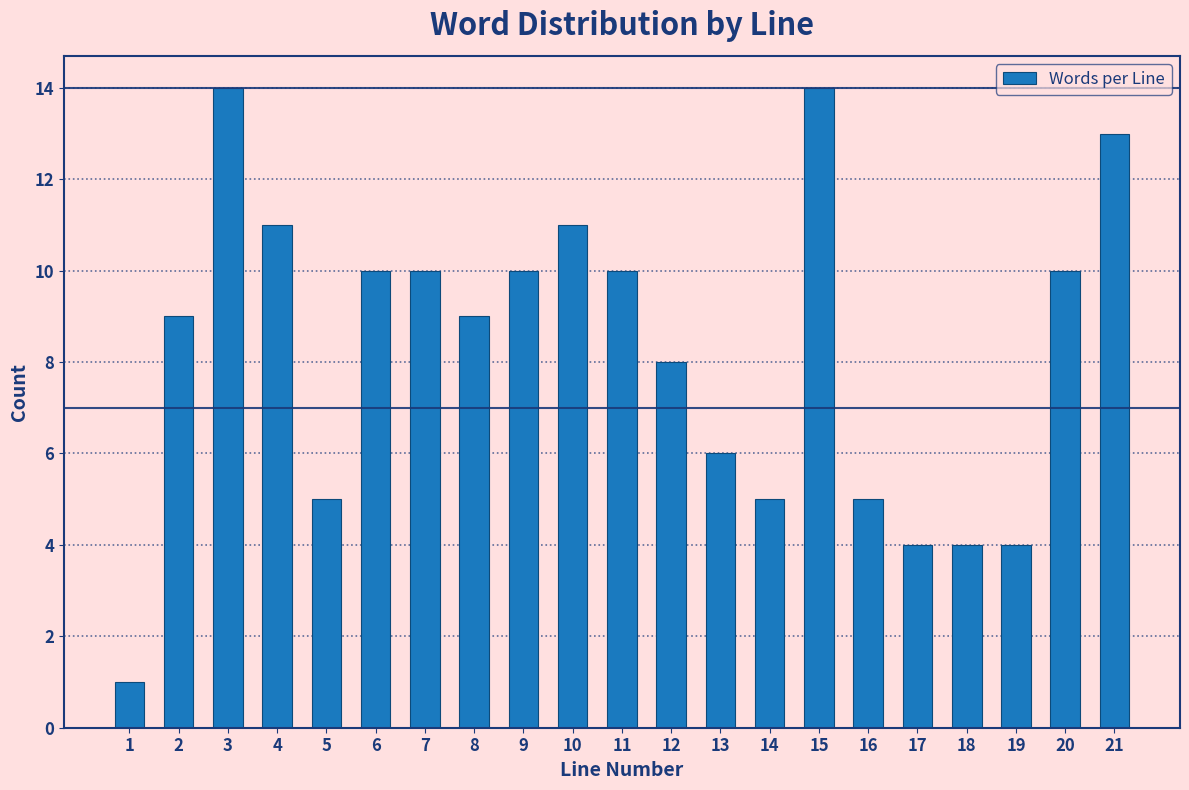

Reading right to left, what are all the values shown in this chart?

13	10	4	4	4	5	14	5	6	8	10	11	10	9	10	10	5	11	14	9	1